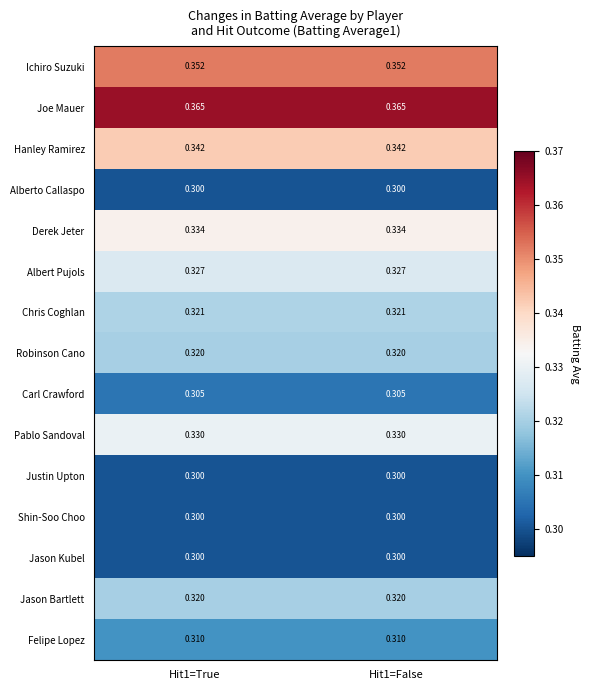

Is the value of Carl Crawford at Hit1=True greater than the value of Justin Upton at Hit1=False?

Yes